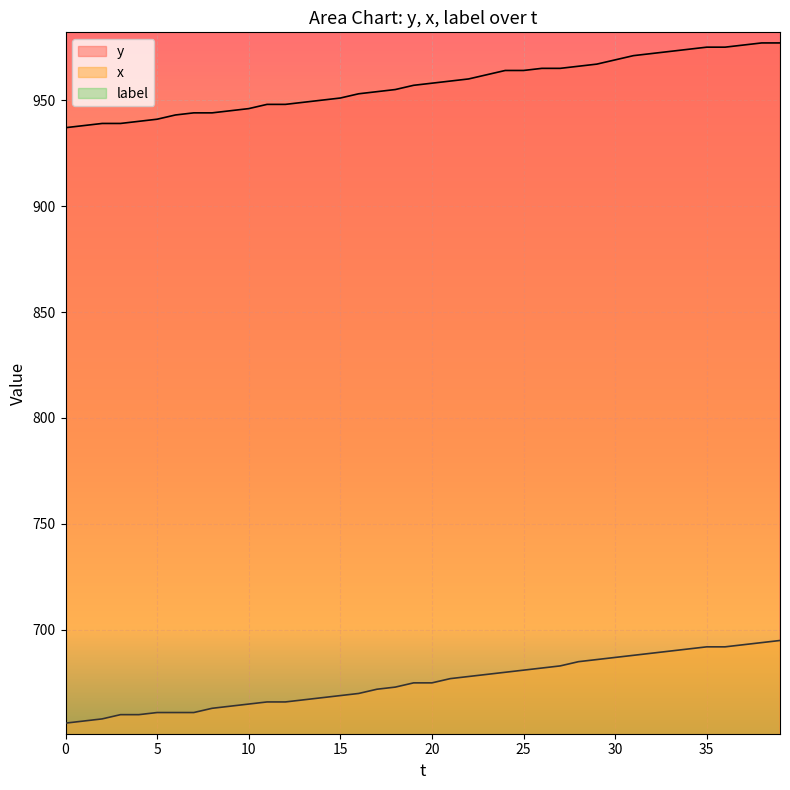

How many data points in y are less than 958?

20